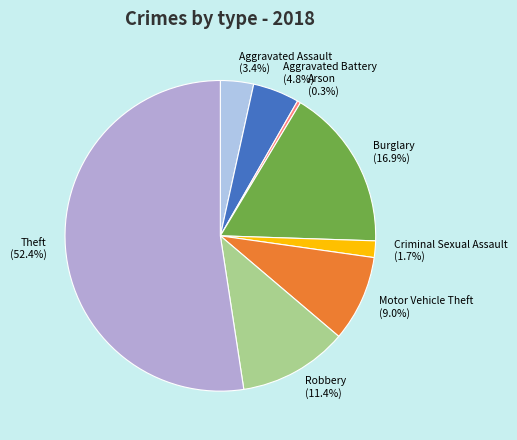

Is there a majority slice in this chart?

Yes